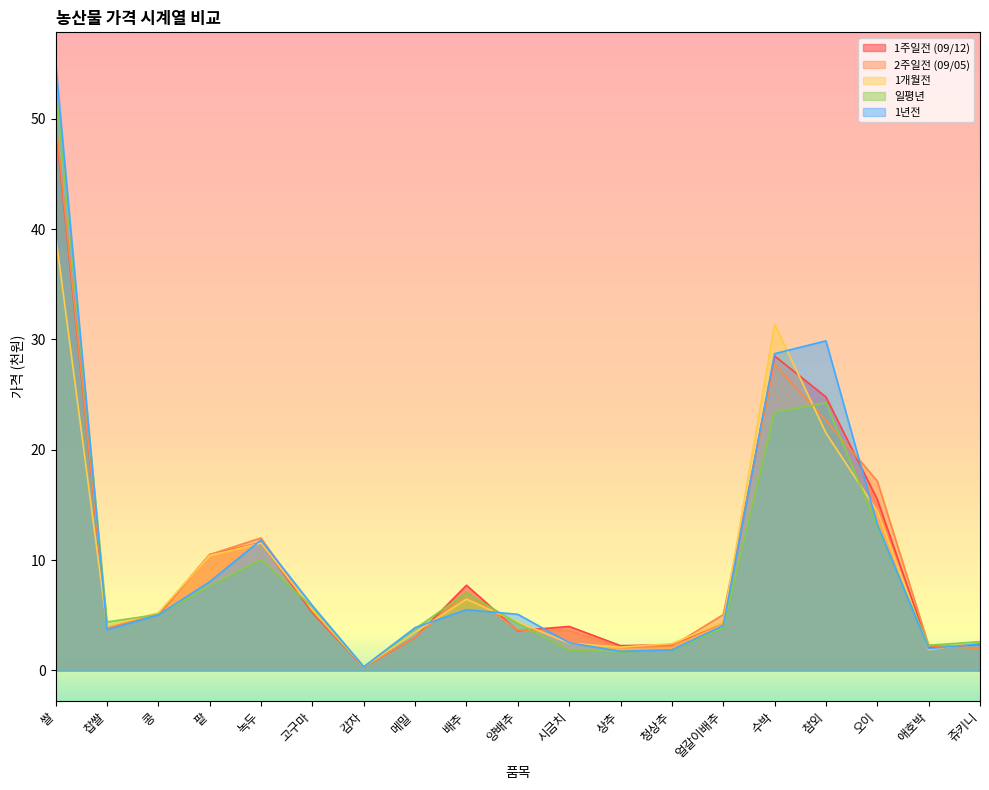

Reading right to left, extract all data points from this chart.

1주일전 (09/12): 쥬키니=2.4	애호박=2.1	오이=15.5	참외=24.8	수박=28.5	얼갈이배추=4.4	청상추=2.3	상추=2.2	시금치=4.0	양배추=3.6	배추=7.7	메밀=3.0	감자=0.3	고구마=5.2	녹두=11.6	팥=10.5	콩=5.1	찹쌀=3.9	쌀=49.5
2주일전 (09/05): 쥬키니=2.0	애호박=2.3	오이=17.2	참외=22.7	수박=27.8	얼갈이배추=5.1	청상추=2.2	상추=2.1	시금치=3.6	양배추=3.7	배추=7.1	메밀=3.0	감자=0.3	고구마=5.4	녹두=12.0	팥=10.5	콩=5.1	찹쌀=3.8	쌀=49.9
1개월전: 쥬키니=2.6	애호박=1.9	오이=14.4	참외=21.5	수박=31.4	얼갈이배추=4.4	청상추=2.4	상추=2.1	시금치=2.5	양배추=4.4	배추=6.5	메밀=3.5	감자=0.3	고구마=5.5	녹두=11.6	팥=10.4	콩=5.2	찹쌀=4.0	쌀=39.4
일평년: 쥬키니=2.6	애호박=2.3	오이=13.0	참외=24.3	수박=23.4	얼갈이배추=3.9	청상추=1.9	상추=1.7	시금치=1.8	양배추=4.2	배추=7.0	메밀=3.8	감자=0.3	고구마=5.7	녹두=10.0	팥=7.7	콩=5.1	찹쌀=4.4	쌀=53.1
1년전: 쥬키니=2.4	애호박=2.0	오이=13.2	참외=29.9	수박=28.7	얼갈이배추=4.1	청상추=1.9	상추=1.7	시금치=2.5	양배추=5.1	배추=5.5	메밀=3.9	감자=0.3	고구마=5.9	녹두=11.8	팥=8.0	콩=5.0	찹쌀=3.7	쌀=55.1